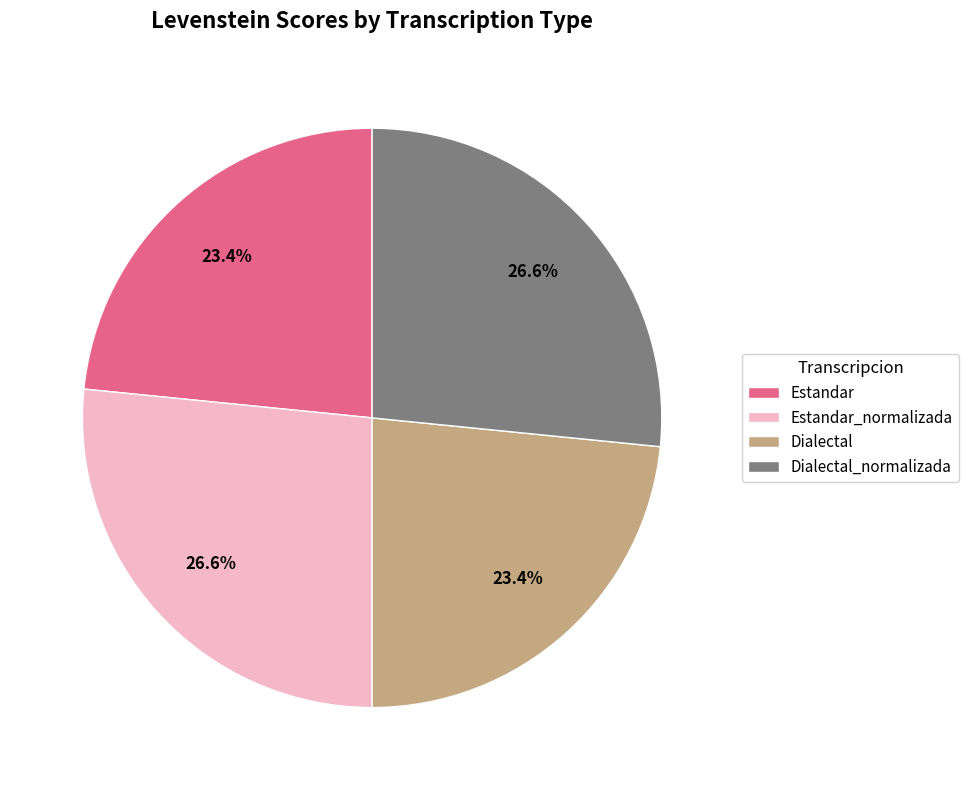

The Dialectal_normalizada slice represents 27% of the pie. True or false?

True